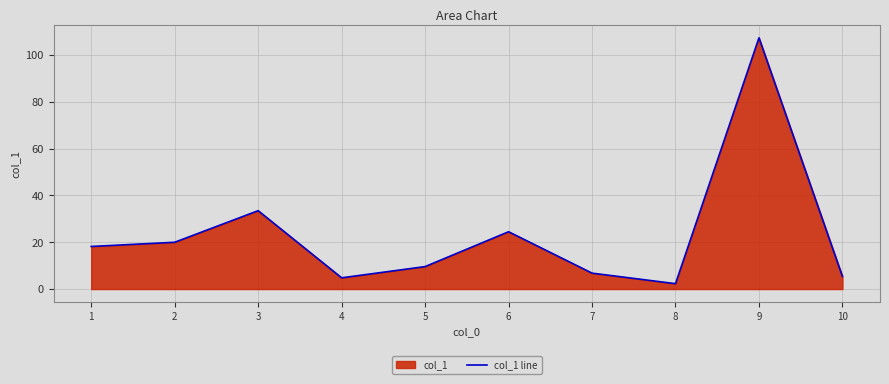

Reading left to right, extract all data points from this chart.

18.2	20.0	33.5	4.8	9.6	24.5	6.8	2.3	107.4	5.4